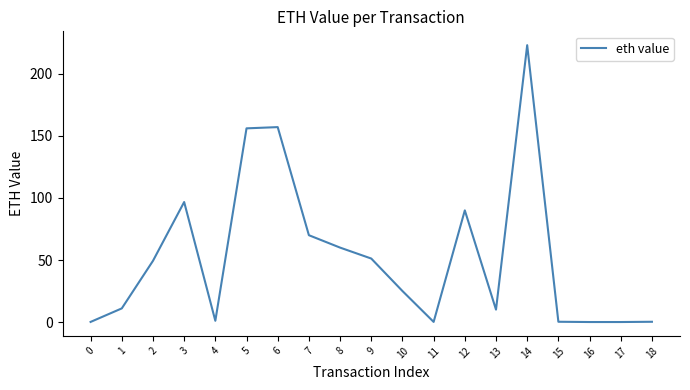

What is the difference between the maximum and minimum values?

223.2